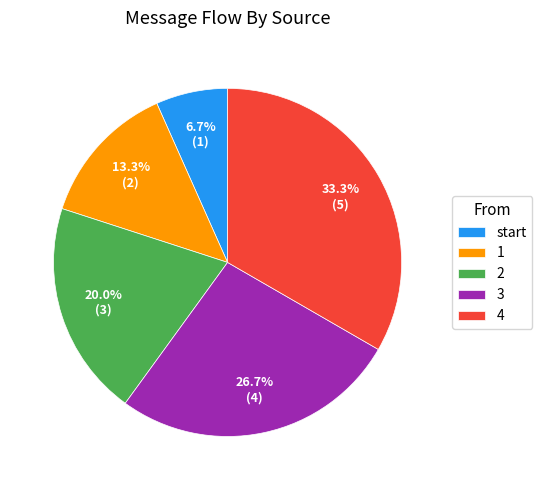

How much of the chart is everything except 4?

66.7%